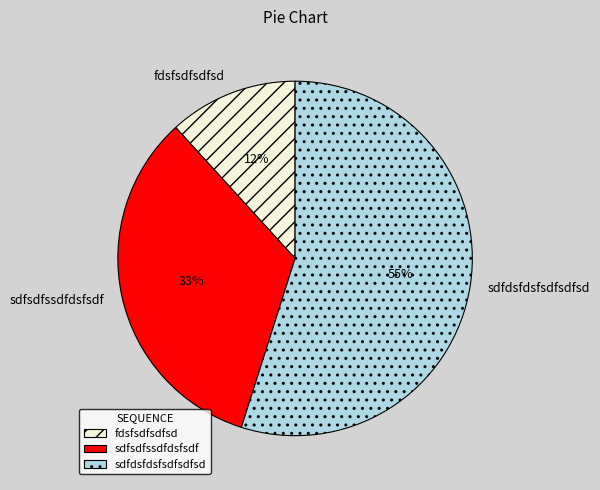

Is sdfdsfdsfsdfsdfsd the majority of the pie?

Yes